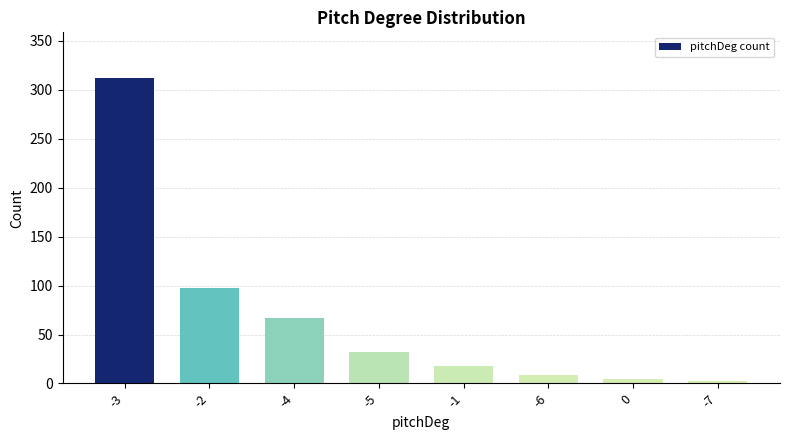

Are the bars grouped side by side (vs. stacked)?

No